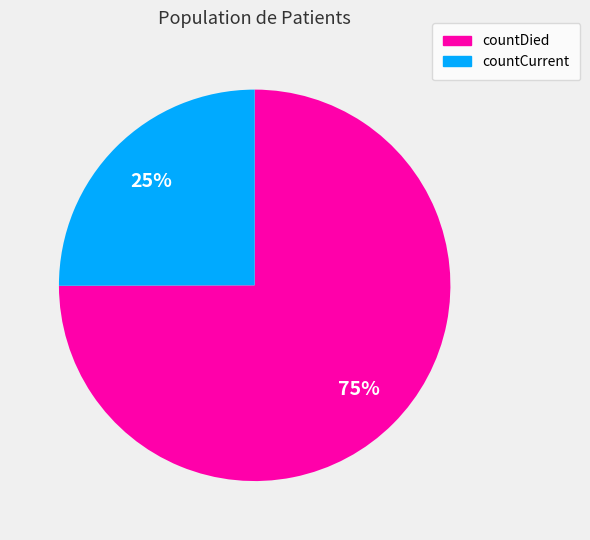

Which category accounts for the majority?

countDied